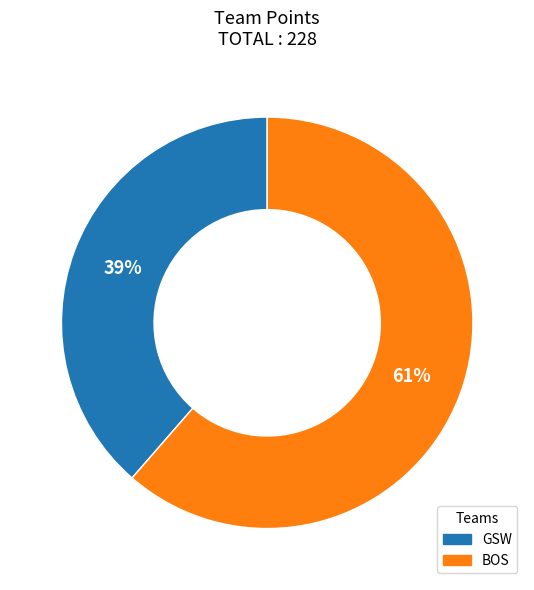

Is it true that GSW is 26% of the pie?

False